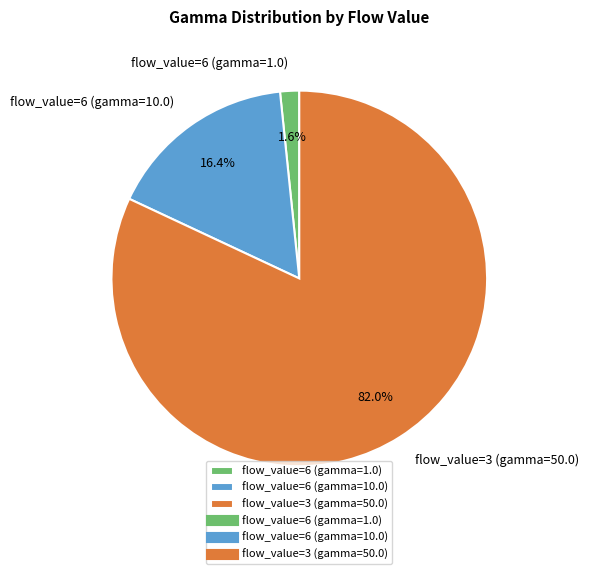

What is the smallest slice in the pie chart?

flow_value=6 (gamma=1.0)